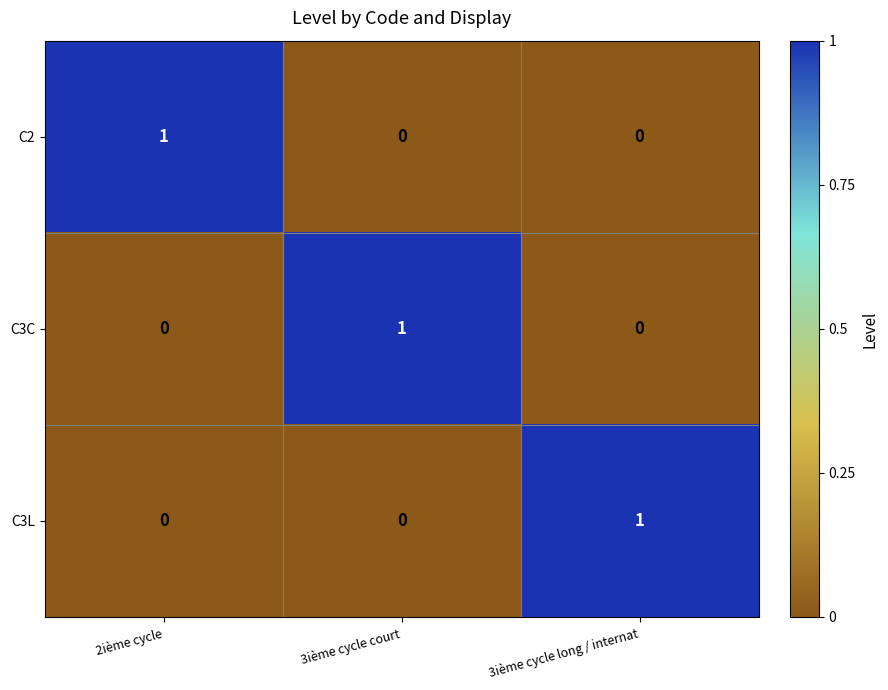

How many C3L values are between 0 and 1?

3